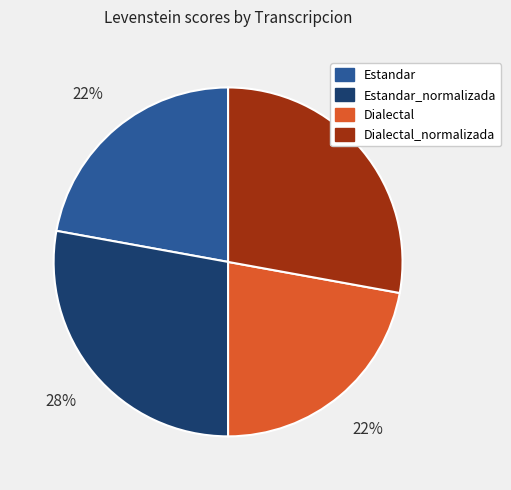

To the nearest percent, what is the average slice percentage?

25%